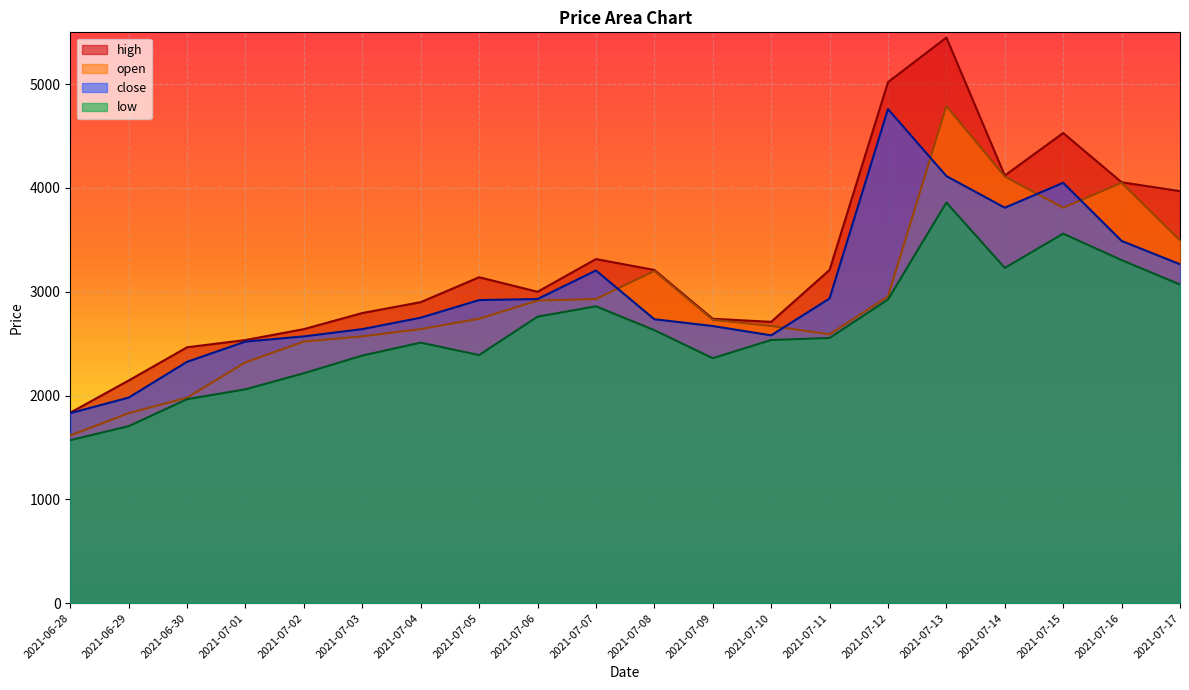

At which label does close reach its minimum?

2021-06-28